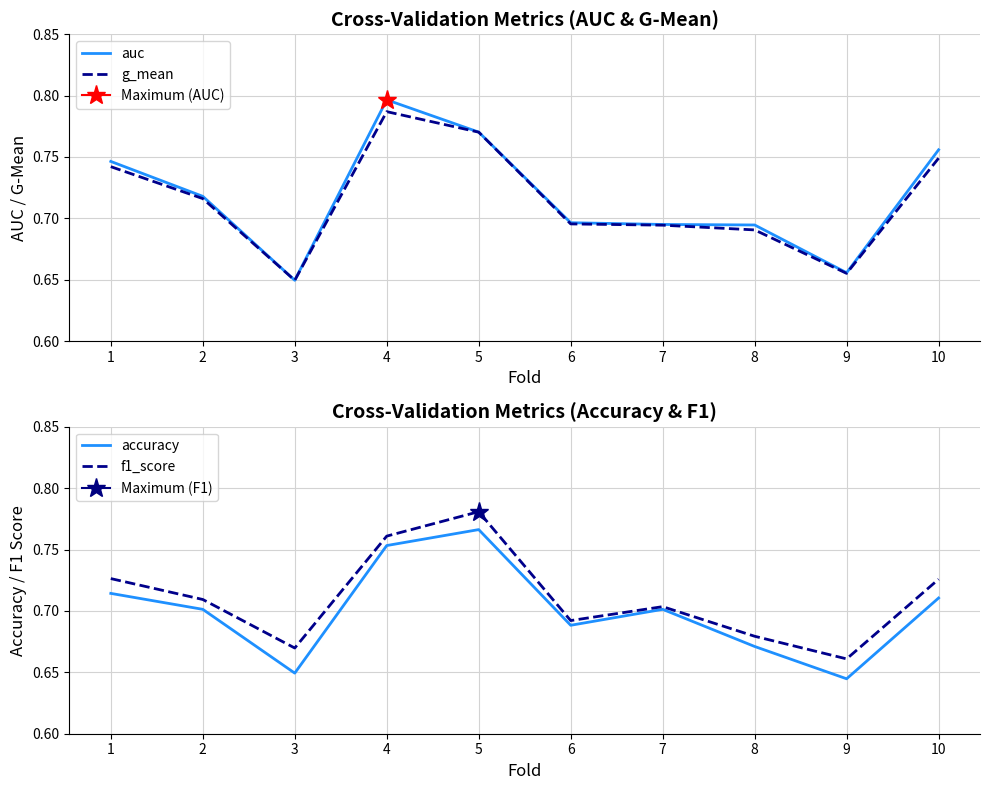

What is the value of the accuracy point at the 3rd from the left?

0.6